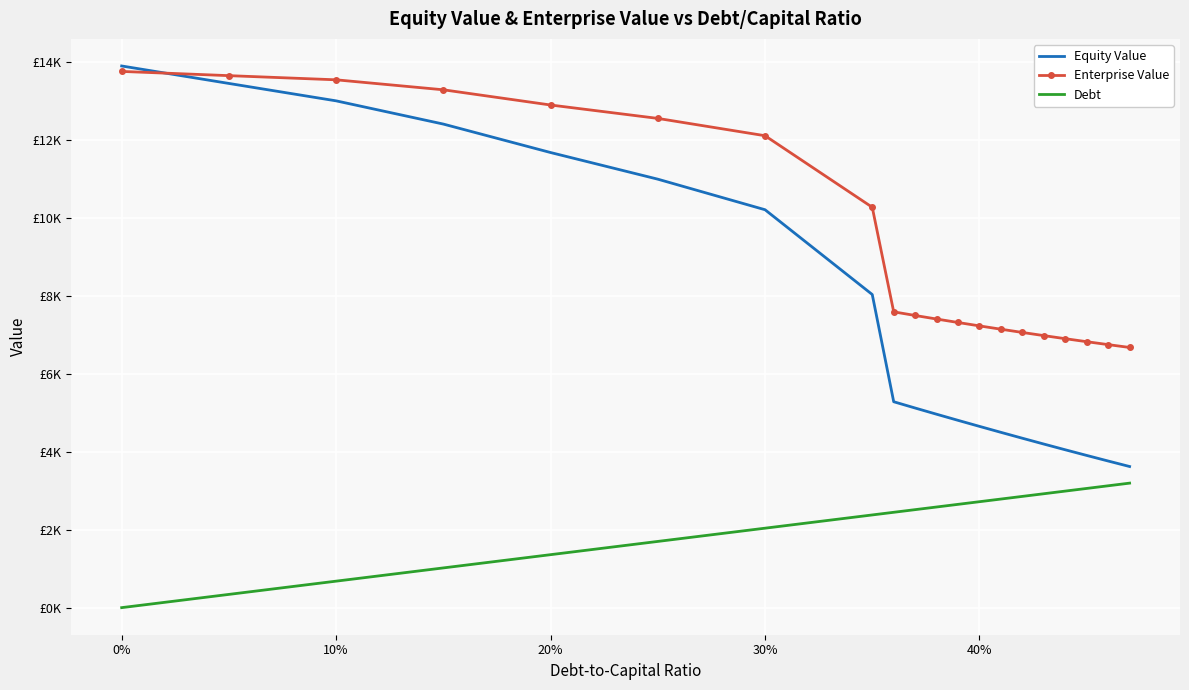

What are all the series names shown in the legend?

Equity Value, Enterprise Value, Debt